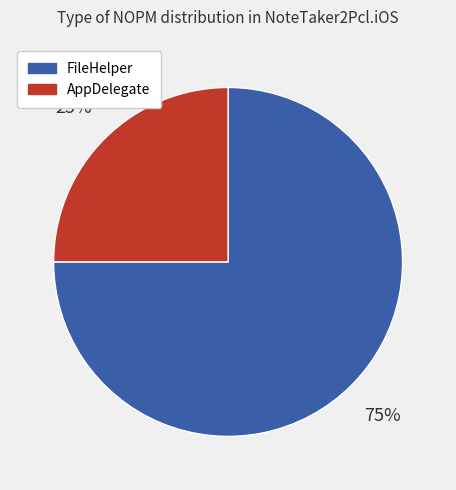

Is the sum of AppDelegate and FileHelper greater than half?

Yes